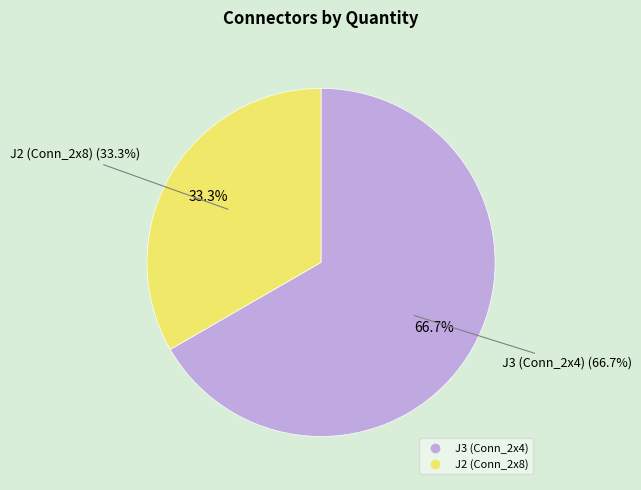

True or false: J2 (Conn_2x8) accounts for 33% of the total.

True